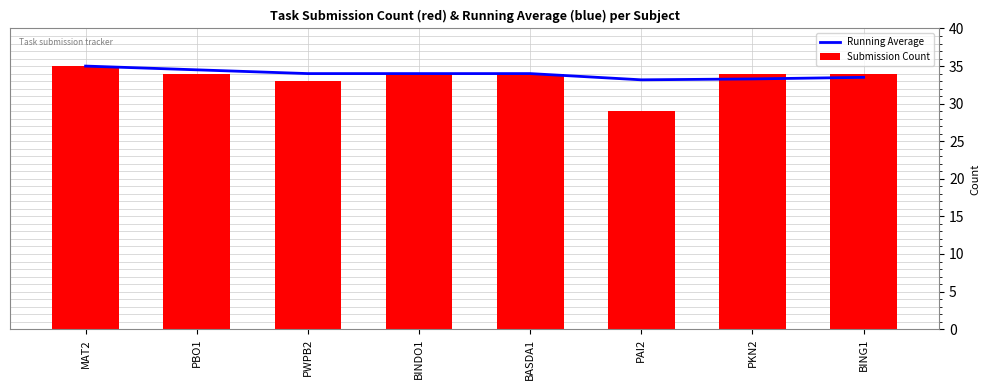

List the series in order of their overall mean, highest first.

Running Average, Submission Count